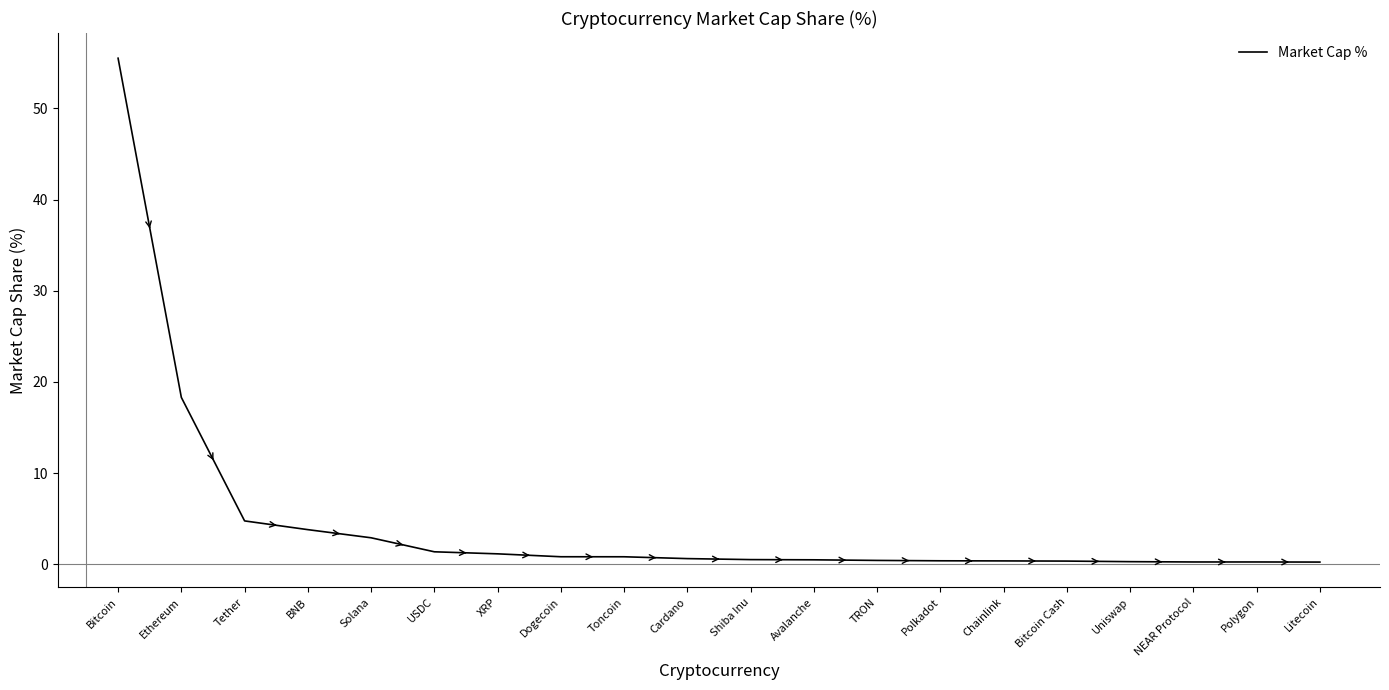

What is the sum of the values at Tether and Dogecoin?

5.6